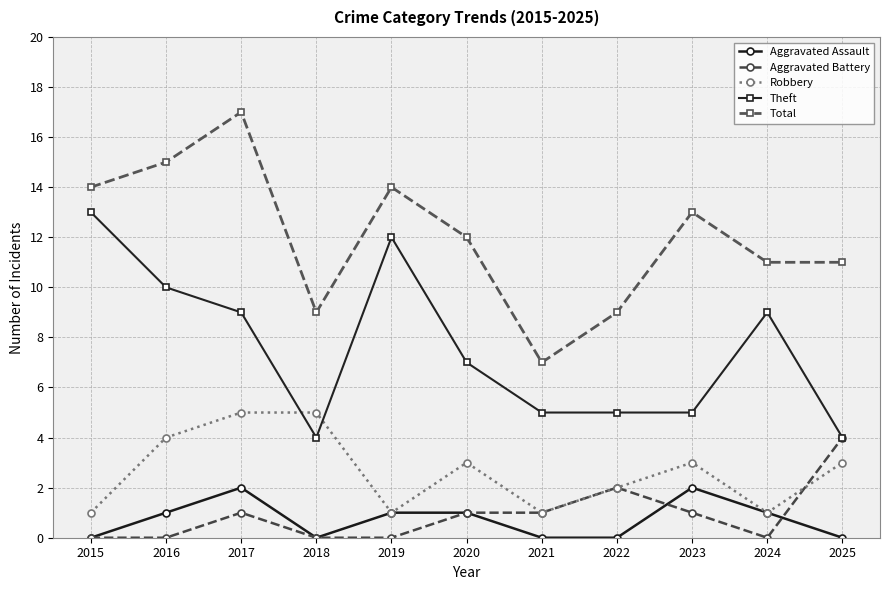

Does the chart have visible grid lines?

Yes